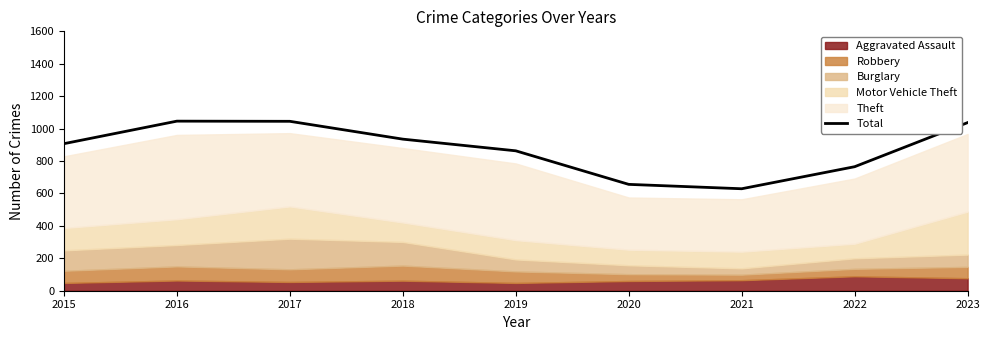

What is the change in value from 2016 to 2023?

-9